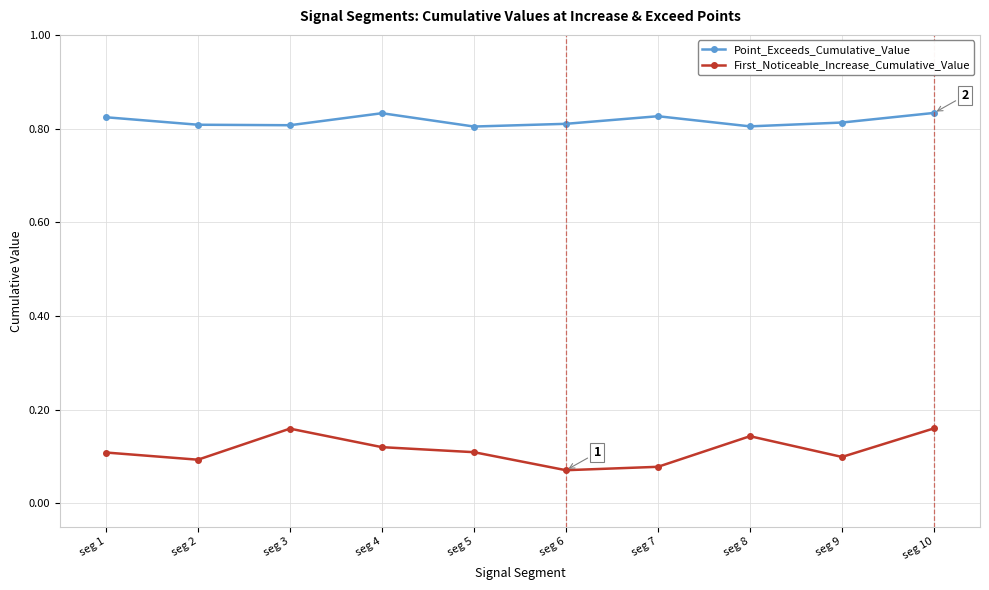

List the series in order of their peak value, lowest first.

First_Noticeable_Increase_Cumulative_Value, Point_Exceeds_Cumulative_Value